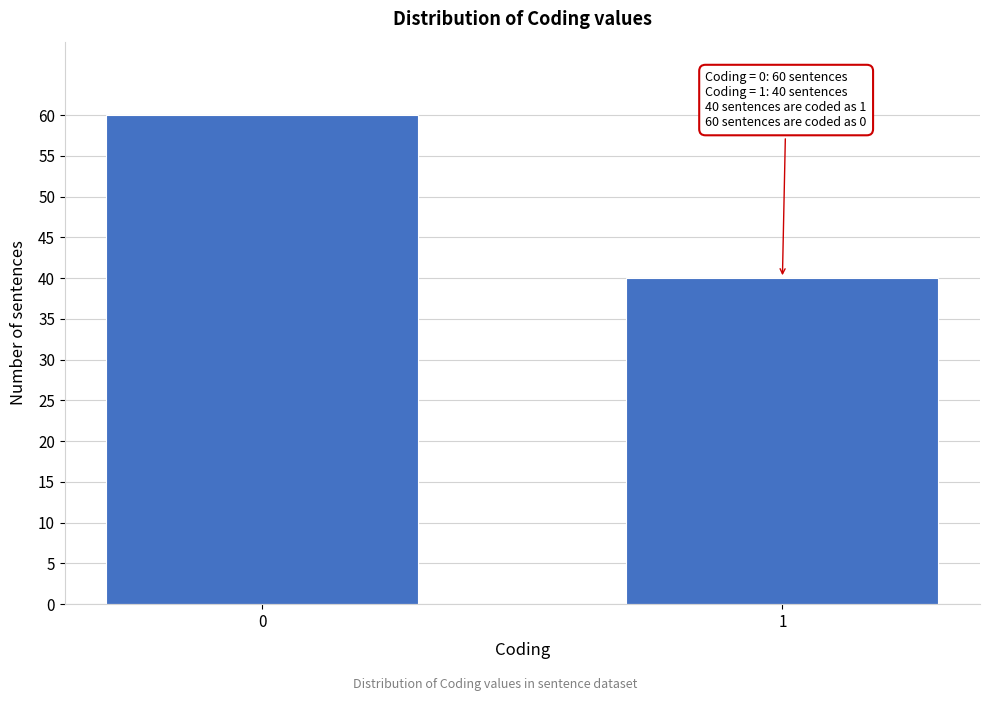

Reading left to right, what are all the values shown in this chart?

60	40